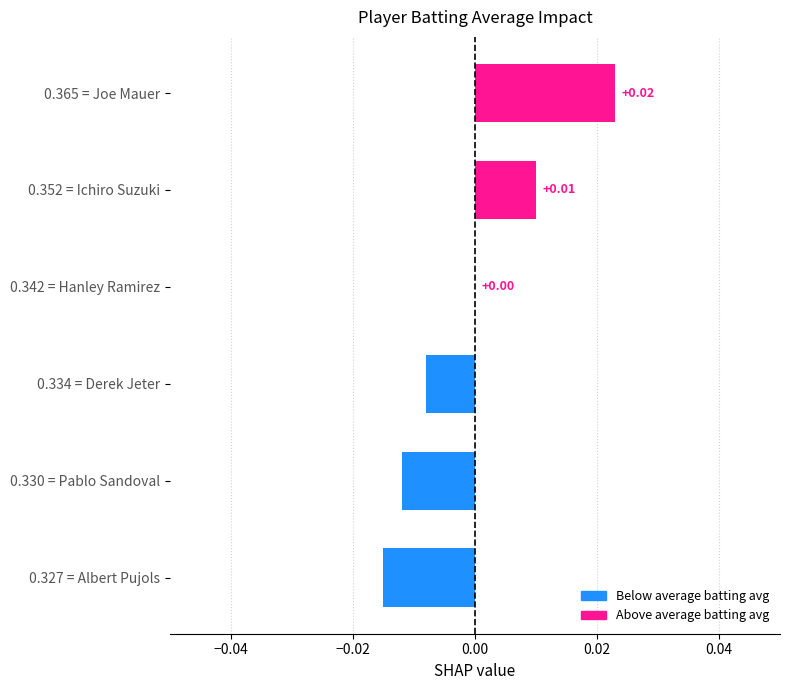

Between 0.365 = Joe Mauer and 0.352 = Ichiro Suzuki, which is larger?

0.365 = Joe Mauer